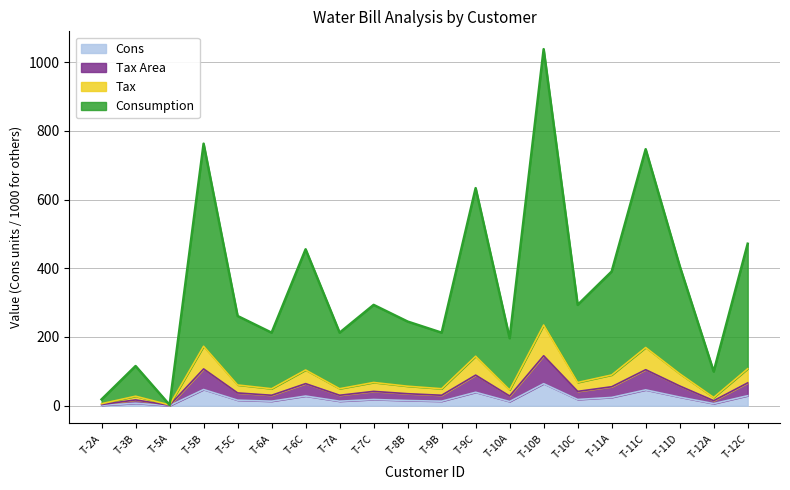

What is the total value across all series at T-9C?

633.3